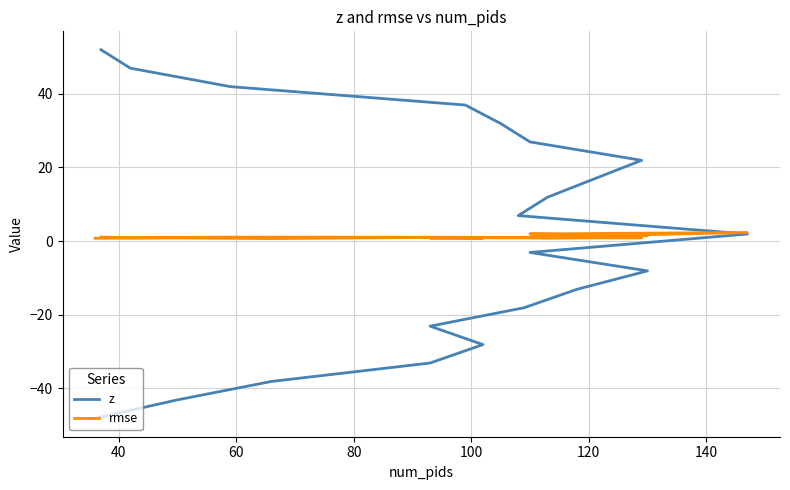

Is the value of z at 17 greater than the value of rmse at 10?

Yes